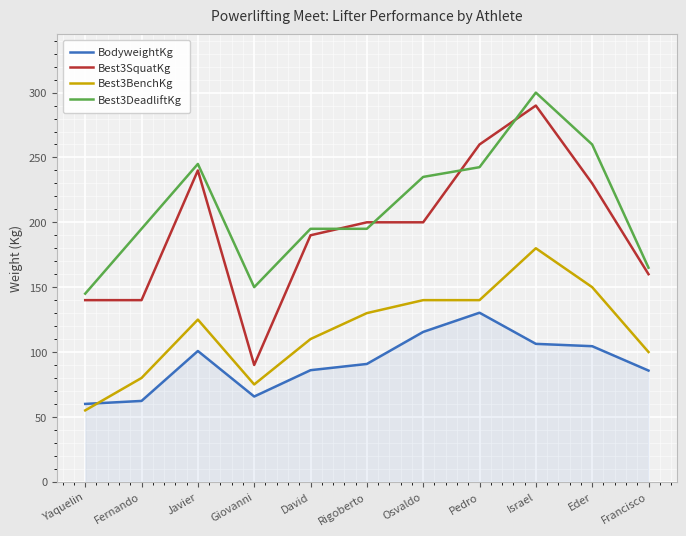

What position from the right is Giovanni?

8